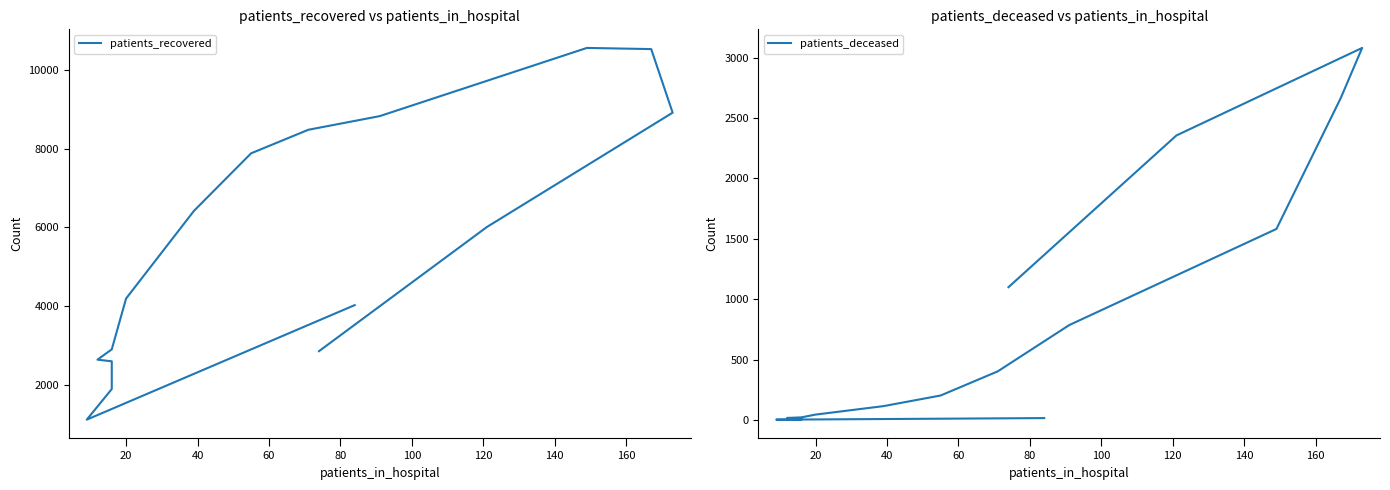

Does the chart display data point markers on the line(s)?

No